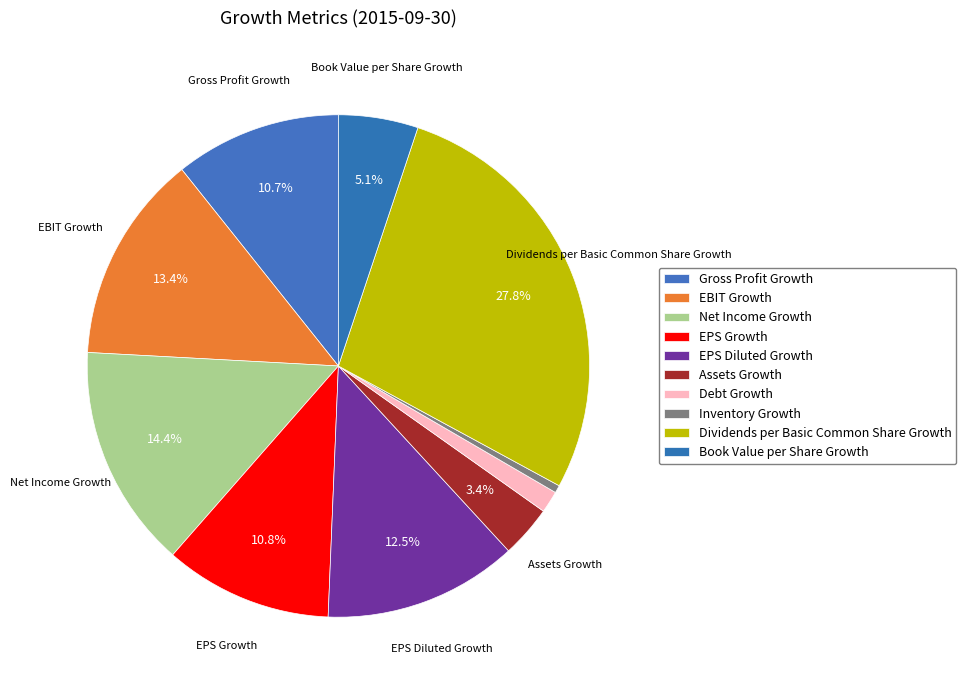

The EPS Growth slice represents 11% of the pie. True or false?

True